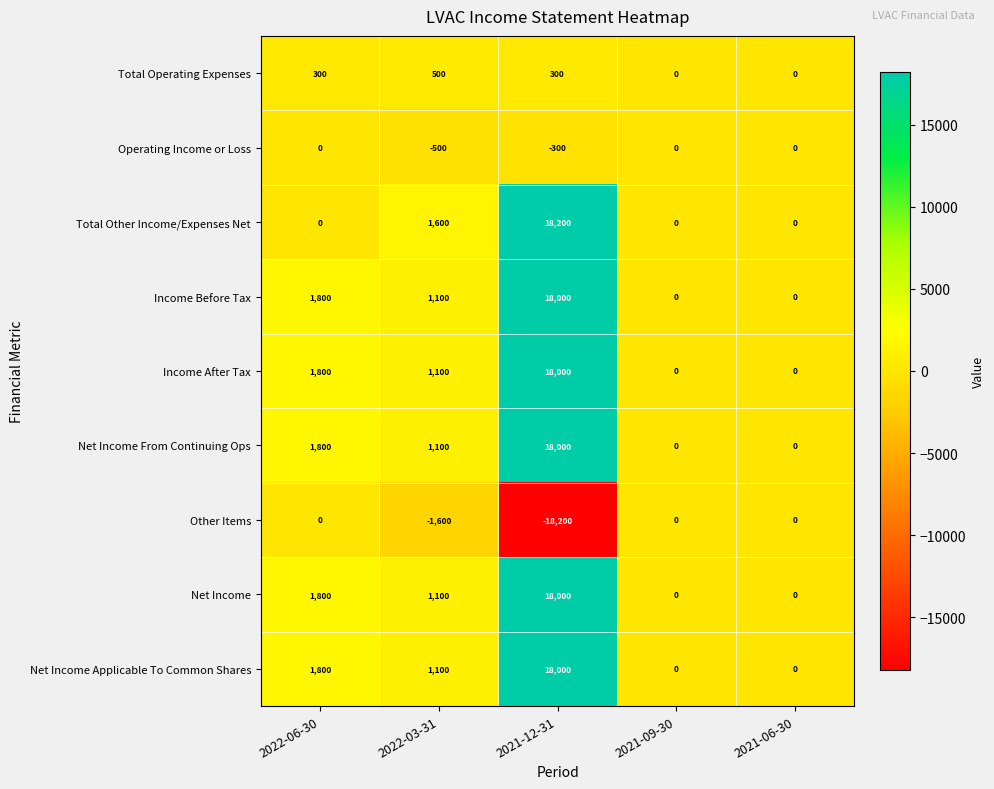

The Net Income series shows 18000 at 2021-12-31. True or false?

True